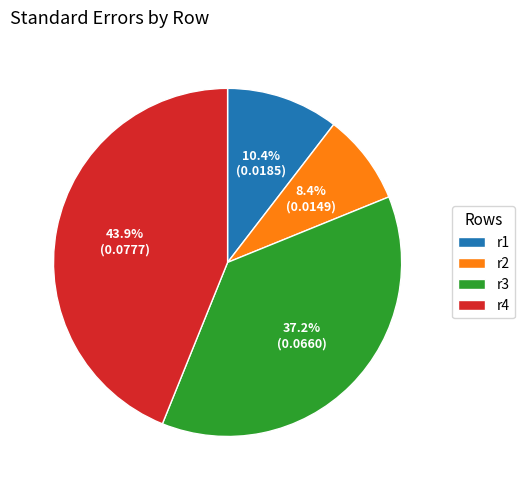

Does r2 represent more than half of the total?

No